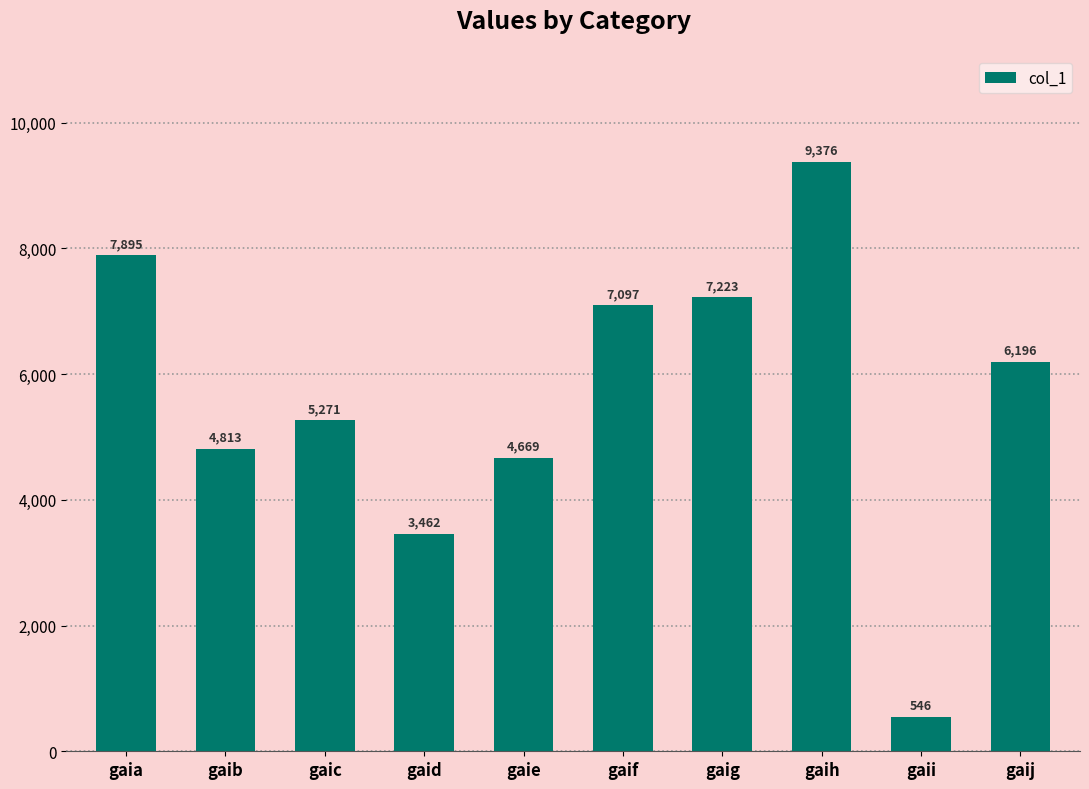

What is the change in value from gaif to gaih?

+2279